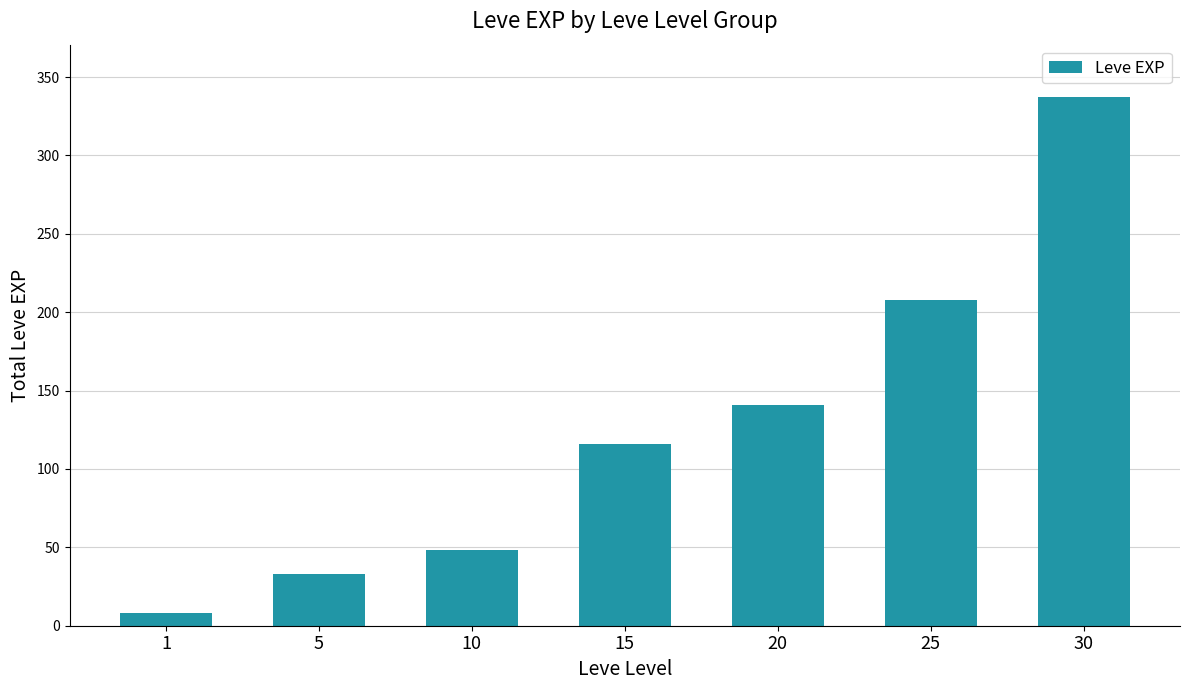

List the labels in order of value, smallest first.

1, 5, 10, 15, 20, 25, 30